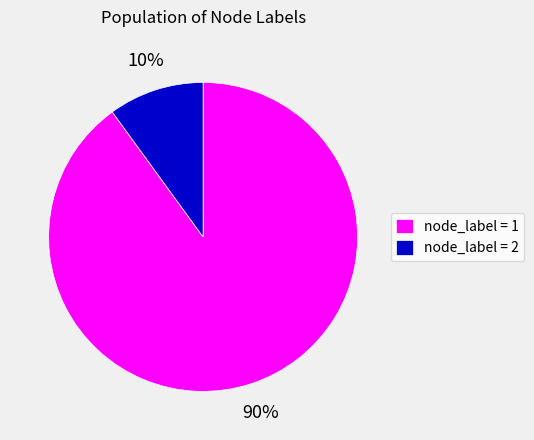

Which has a higher value, node_label = 1 or node_label = 2?

node_label = 1